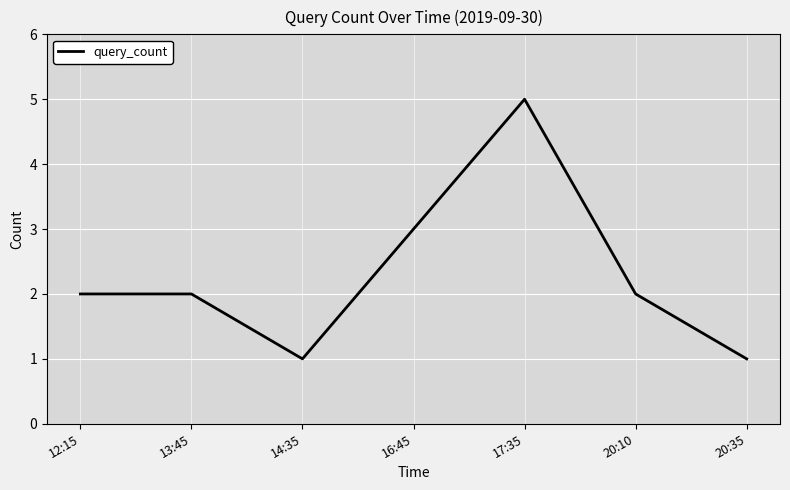

What position from the left is 16:45?

4